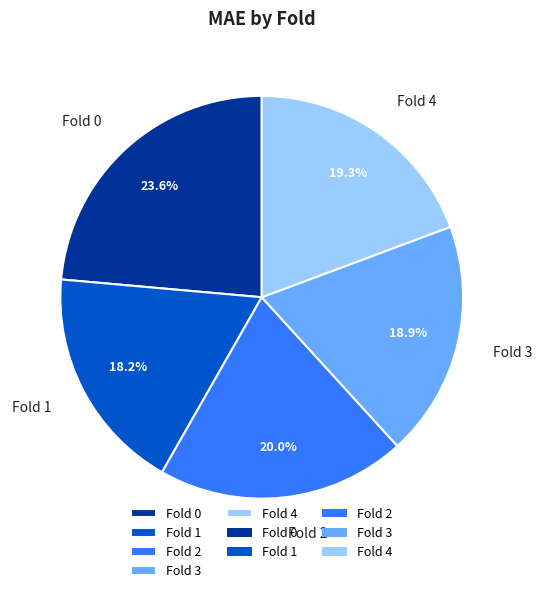

What percentage do Fold 2 and Fold 3 together represent?

38.9%